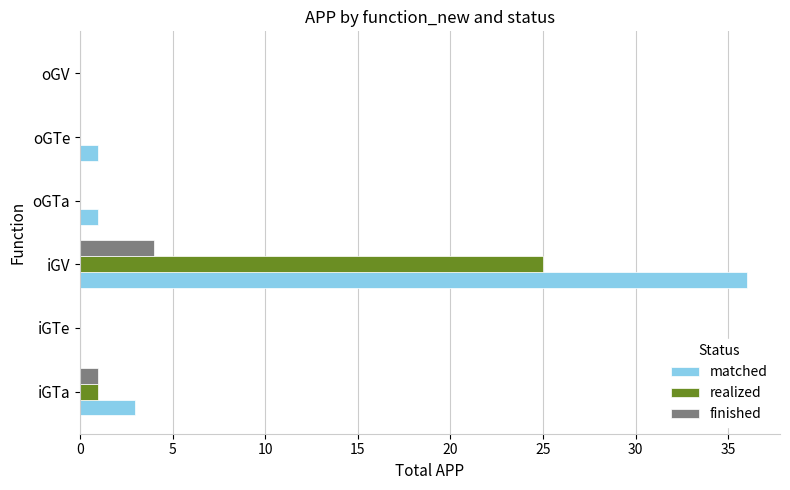

What is the sum of all realized values?

26